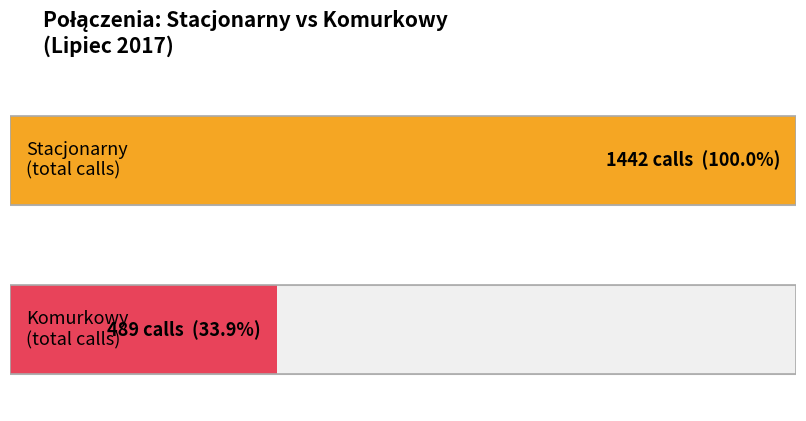

Is the value of Stacjonarny at 2017-07-03 greater than the value of Komurkowy at 2017-07-14?

Yes